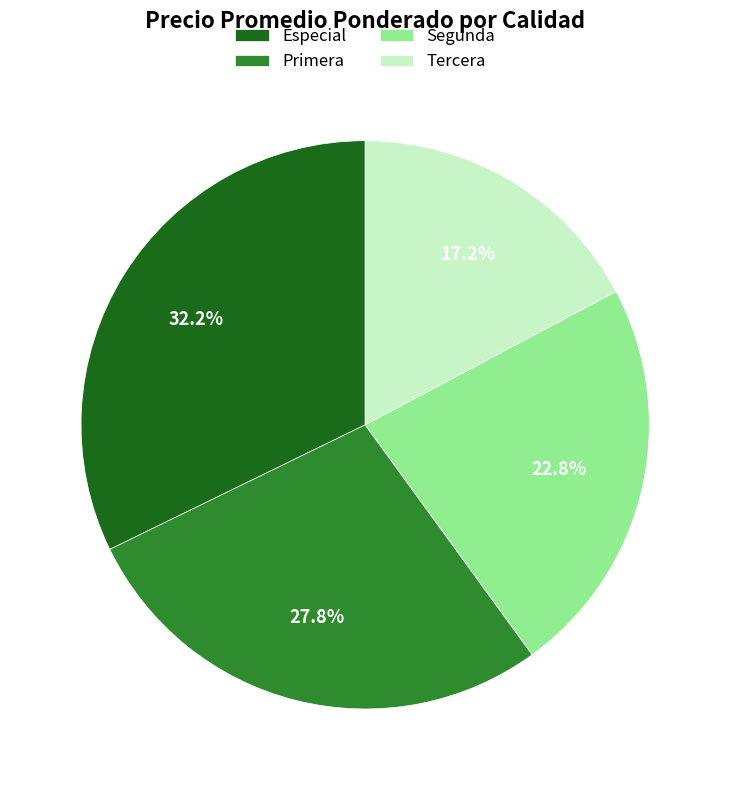

To the nearest percent, what percentage of the pie is Segunda?

23%